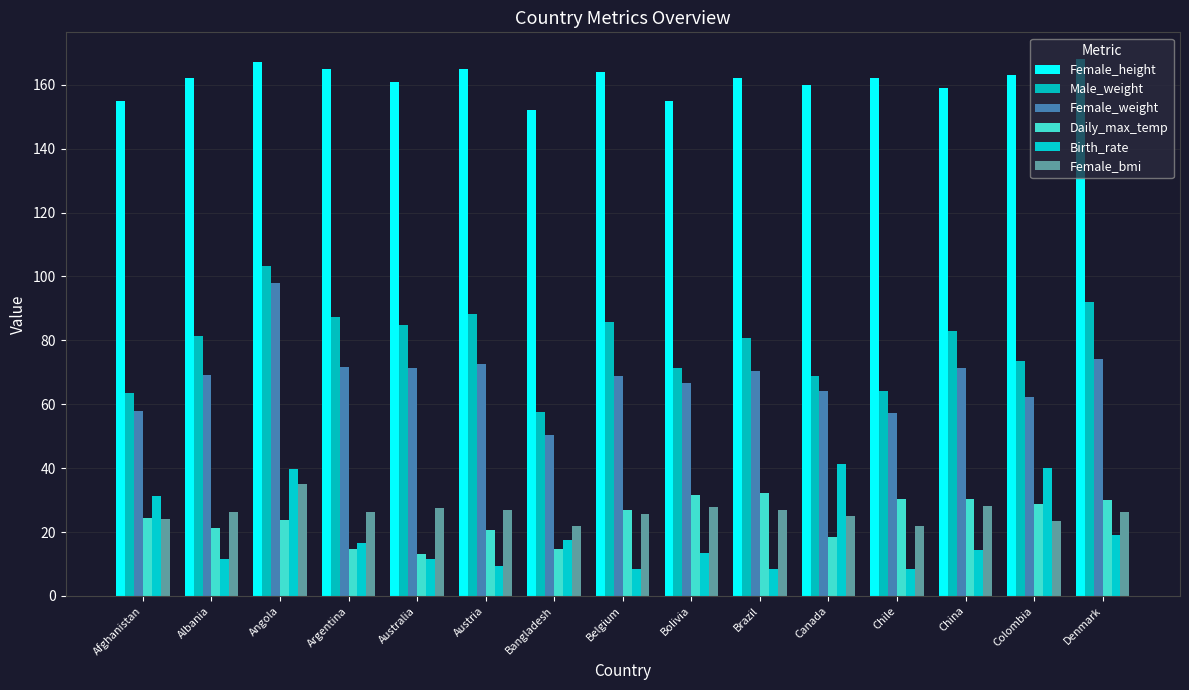

What is the value of the Female_weight bar at the 9th from the left?

66.8